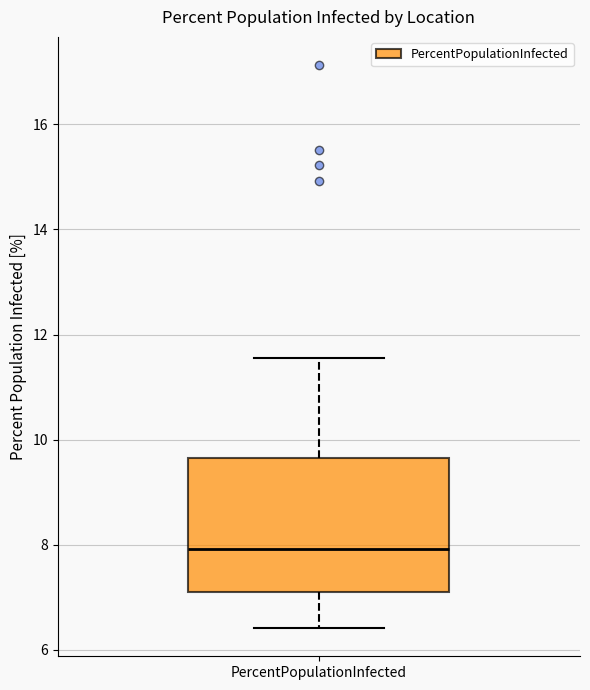

Transcribe this box plot: give where the median line is, the range the box spans, and where the two whiskers end, as read against the y-axis. The values are not printed on the chart, so give them approximately, as read against the axis.

median 8.0, box 7.2 to 9.6, whiskers 6.4 to 11.6